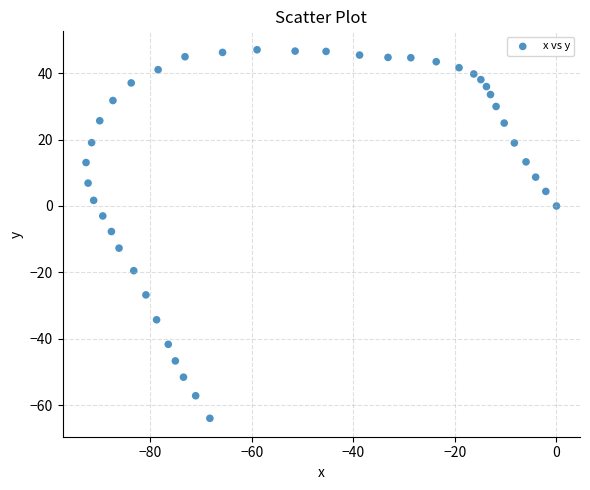

What is the range of X values (max minus min)?

92.7